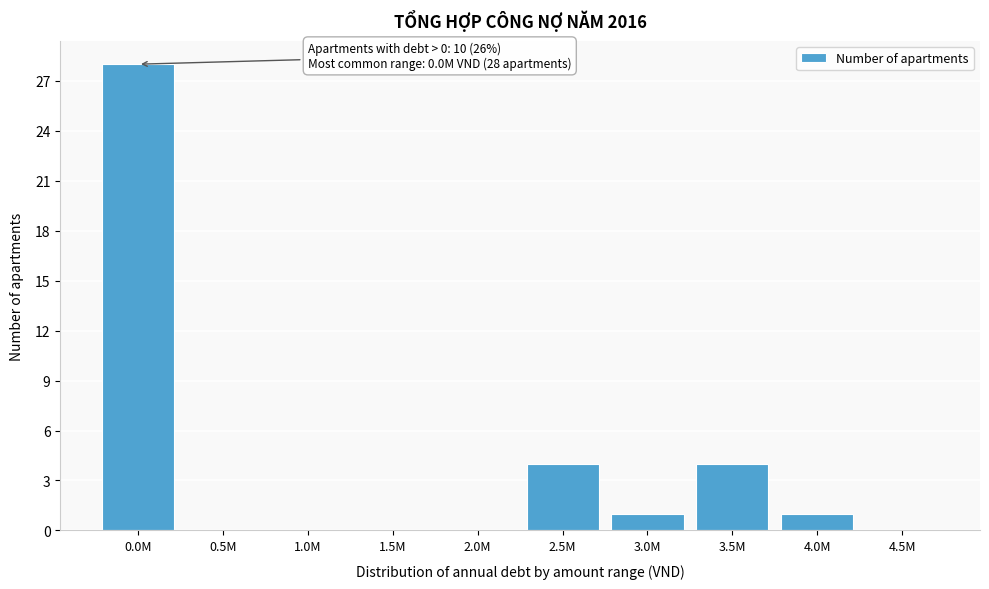

Reading left to right, what are all the values shown in this chart?

0.0M=28	0.5M=0	1.0M=0	1.5M=0	2.0M=0	2.5M=4	3.0M=1	3.5M=4	4.0M=1	4.5M=0